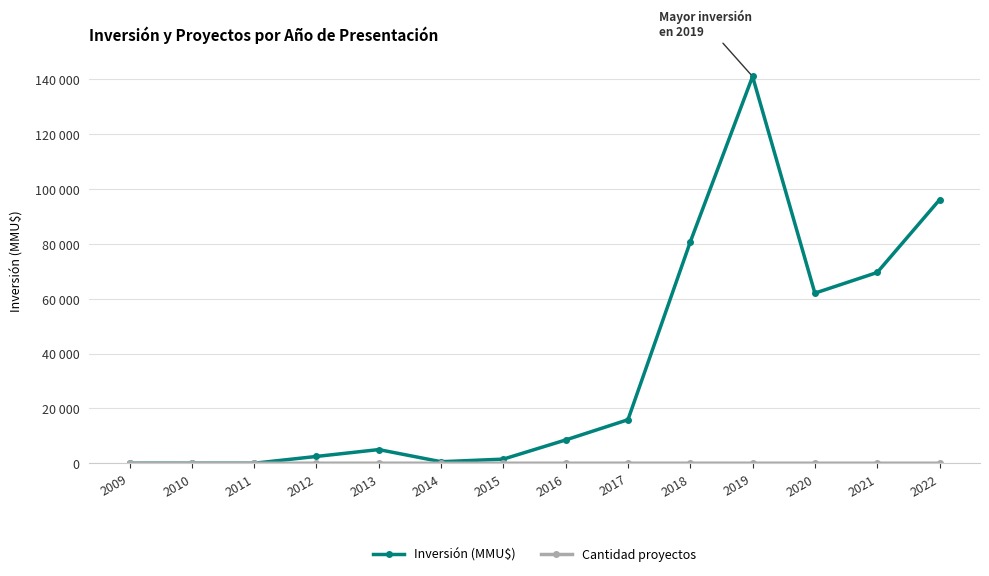

Is this an area chart (filled region under the line)?

No